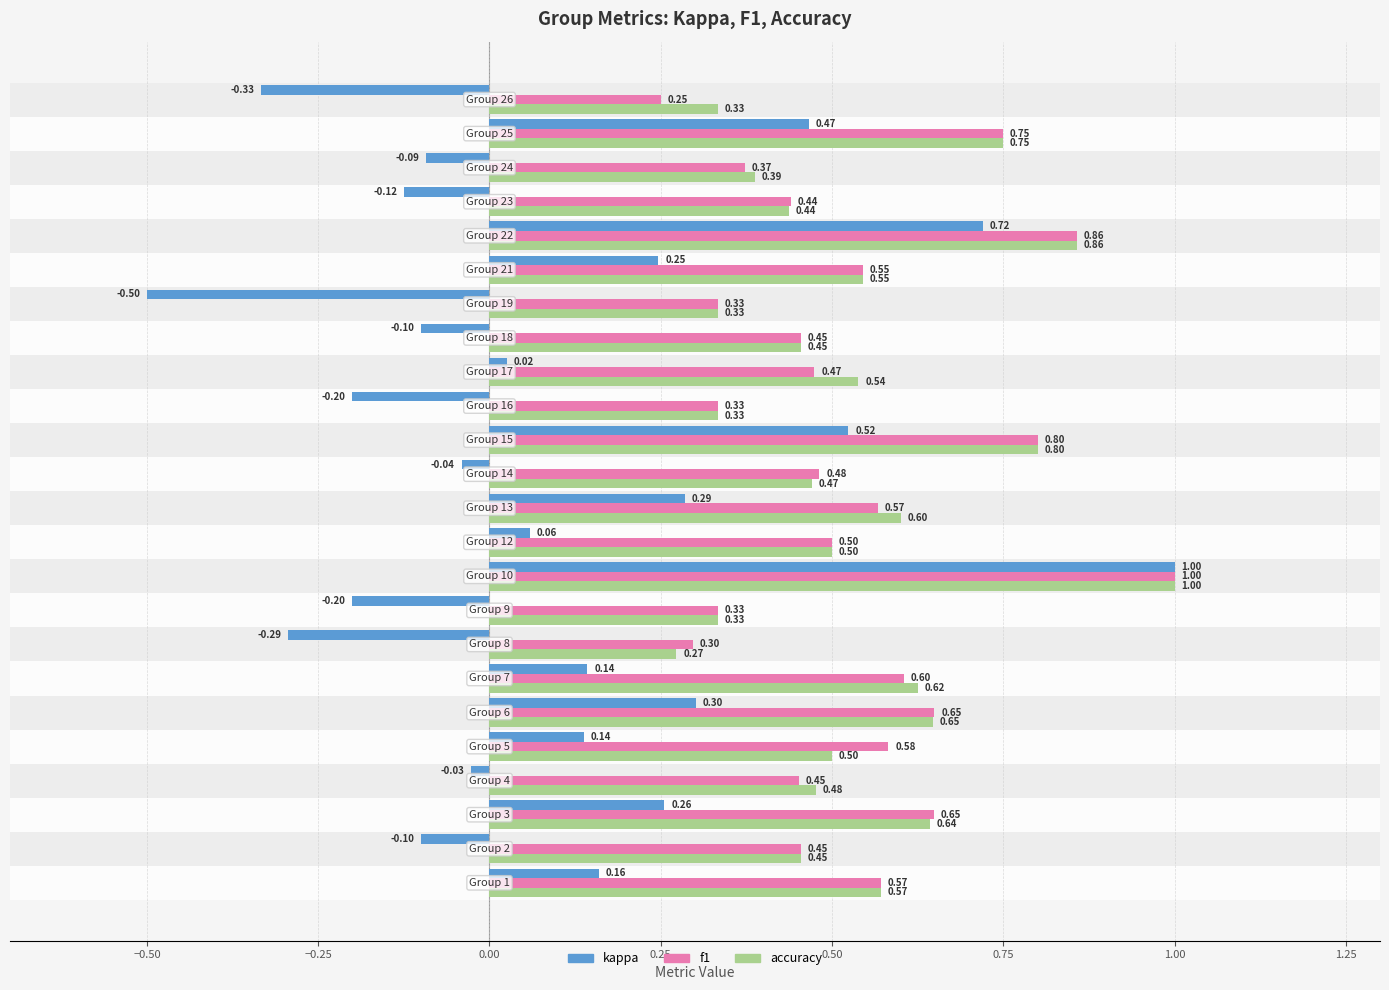

What are all the series names shown in the legend?

kappa, f1, accuracy